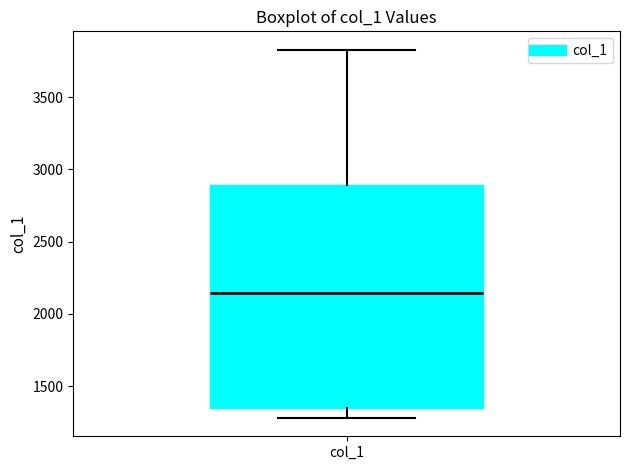

Read this box plot against the y-axis: the position of the median line, the range covered by the box, and the ends of both whiskers. The values are not printed on the chart, so give them approximately, as read against the axis.

median 2150, box 1350 to 2900, whiskers 1300 to 3850